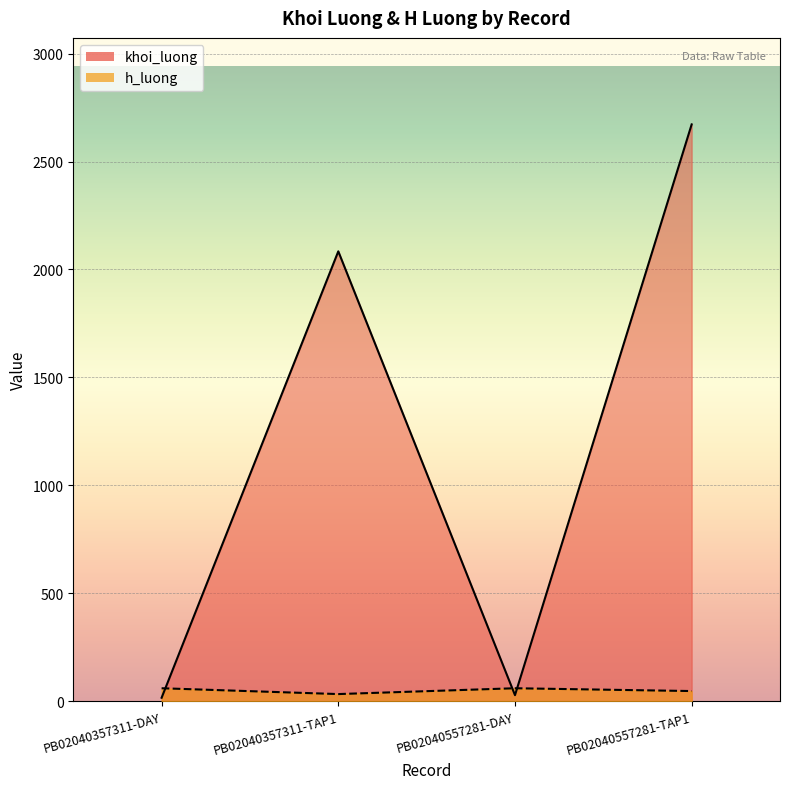

What is the difference between the maximum and minimum values in the khoi_luong series?

2656